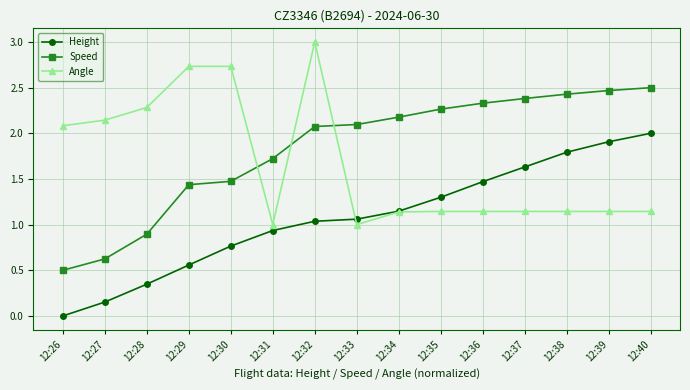

Which series has the largest total across all categories?

Speed